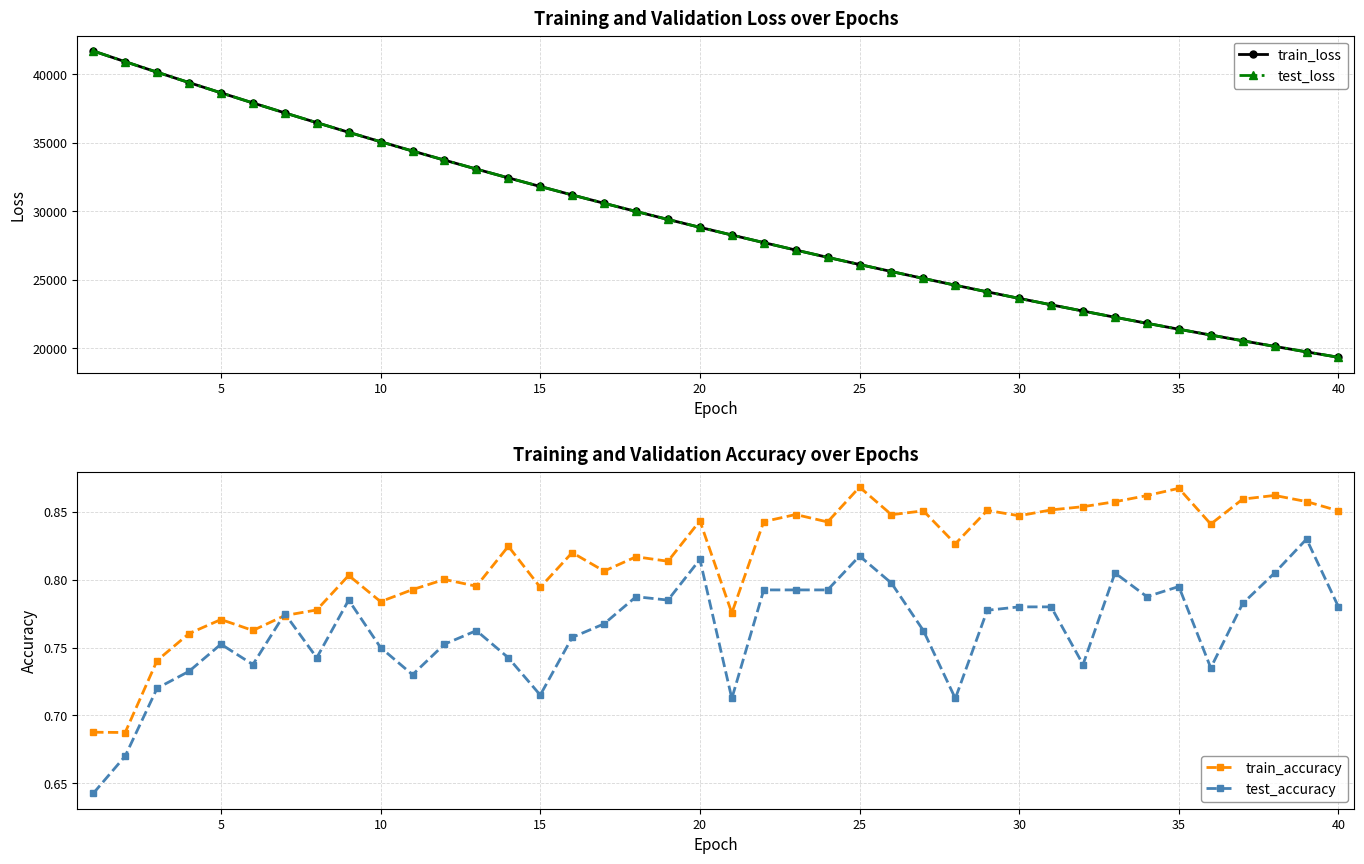

Reading left to right, extract all data points from this chart.

train_loss: 41709.1	40929.9	40161.9	39402.6	38653.1	37915.7	37188.5	36474.6	35771.6	35081.6	34403.2	33737.4	33083.8	32441.5	31812.0	31192.8	30585.8	29989.3	29403.9	28829.3	28266.4	27712.2	27169.1	26636.1	26112.6	25599.0	25094.8	24600.3	24114.4	23637.9	23170.2	22711.1	22260.7	21818.6	21384.8	20959.3	20541.6	20131.7	19729.5	19335.0
test_loss: 41710.5	40929.9	40161.8	39402.9	38653.1	37916.5	37188.8	36475.2	35772.3	35082.1	34403.7	33738.1	33084.6	32442.1	31812.8	31193.4	30586.5	29989.9	29404.2	28829.8	28267.0	27712.7	27169.6	26636.8	26113.1	25599.5	25095.5	24600.9	24114.9	23638.6	23170.8	22711.7	22261.3	21819.0	21385.4	20960.0	20542.1	20132.1	19730.0	19335.5
train_accuracy: 0.7	0.7	0.7	0.8	0.8	0.8	0.8	0.8	0.8	0.8	0.8	0.8	0.8	0.8	0.8	0.8	0.8	0.8	0.8	0.8	0.8	0.8	0.8	0.8	0.9	0.8	0.9	0.8	0.9	0.8	0.9	0.9	0.9	0.9	0.9	0.8	0.9	0.9	0.9	0.9
test_accuracy: 0.6	0.7	0.7	0.7	0.8	0.7	0.8	0.7	0.8	0.8	0.7	0.8	0.8	0.7	0.7	0.8	0.8	0.8	0.8	0.8	0.7	0.8	0.8	0.8	0.8	0.8	0.8	0.7	0.8	0.8	0.8	0.7	0.8	0.8	0.8	0.7	0.8	0.8	0.8	0.8